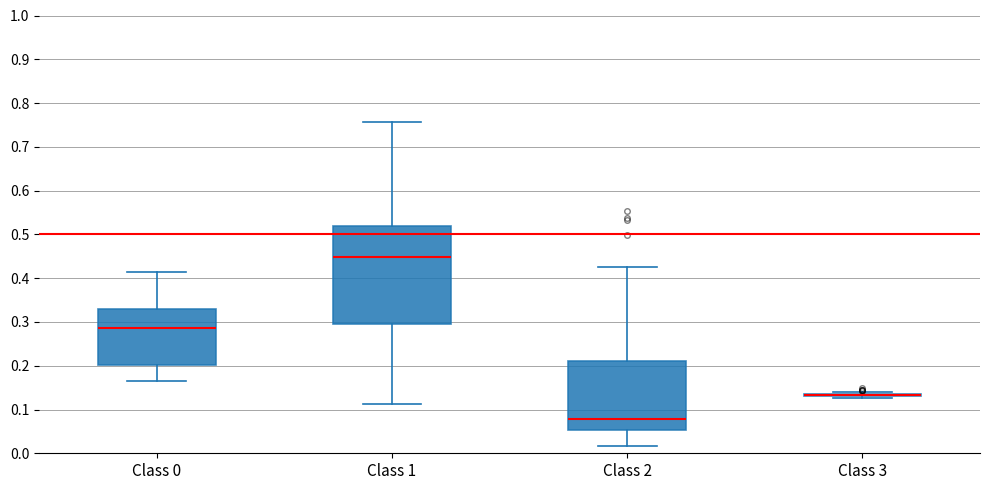

Reading left to right, read every box against the y-axis: the position of its median line, the range the box covers, and the ends of its whiskers. The values are not printed on the chart, so give them approximately, as read against the axis.

Class 0: median 0.29, box 0.20 to 0.33, whiskers 0.16 to 0.41
Class 1: median 0.45, box 0.30 to 0.52, whiskers 0.11 to 0.76
Class 2: median 0.08, box 0.05 to 0.21, whiskers 0.02 to 0.42
Class 3: box collapsed to a line at 0.13, whiskers 0.13 to 0.14